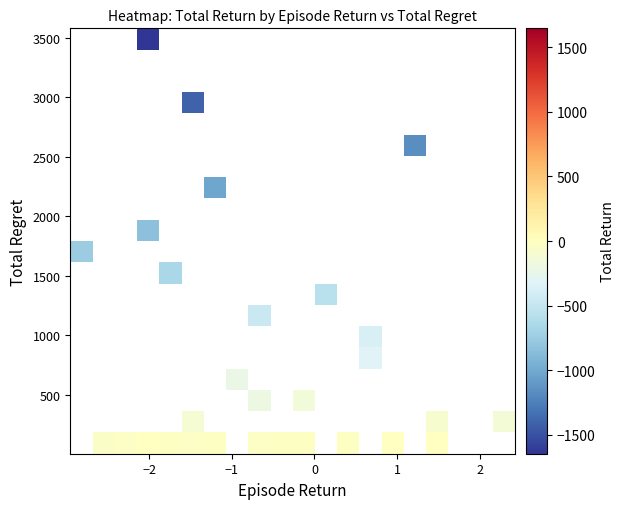

What is the minimum value shown in the chart?

-1645.2